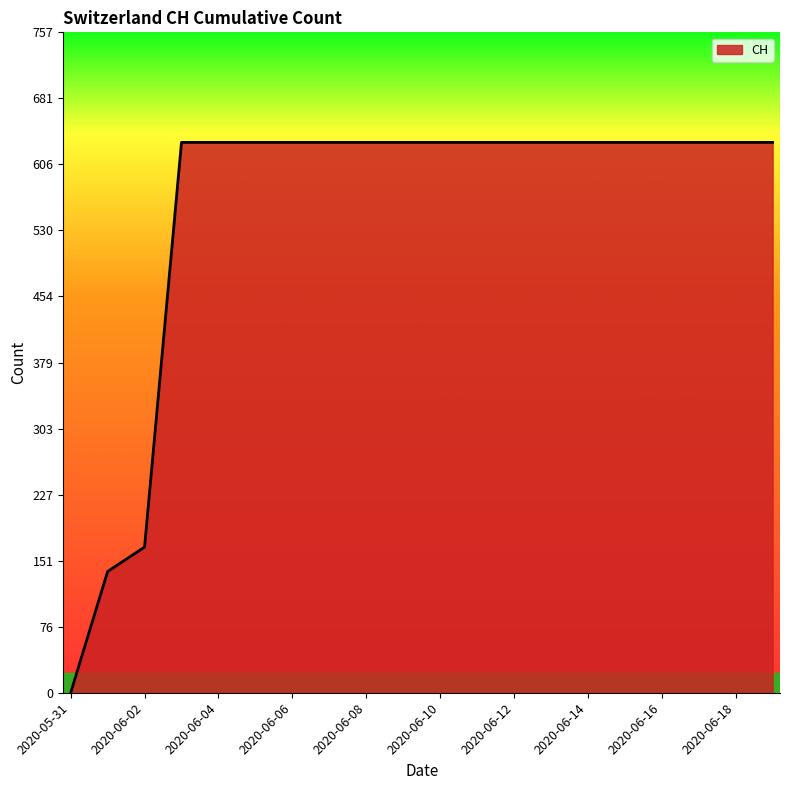

What is the maximum value shown in the chart?

631